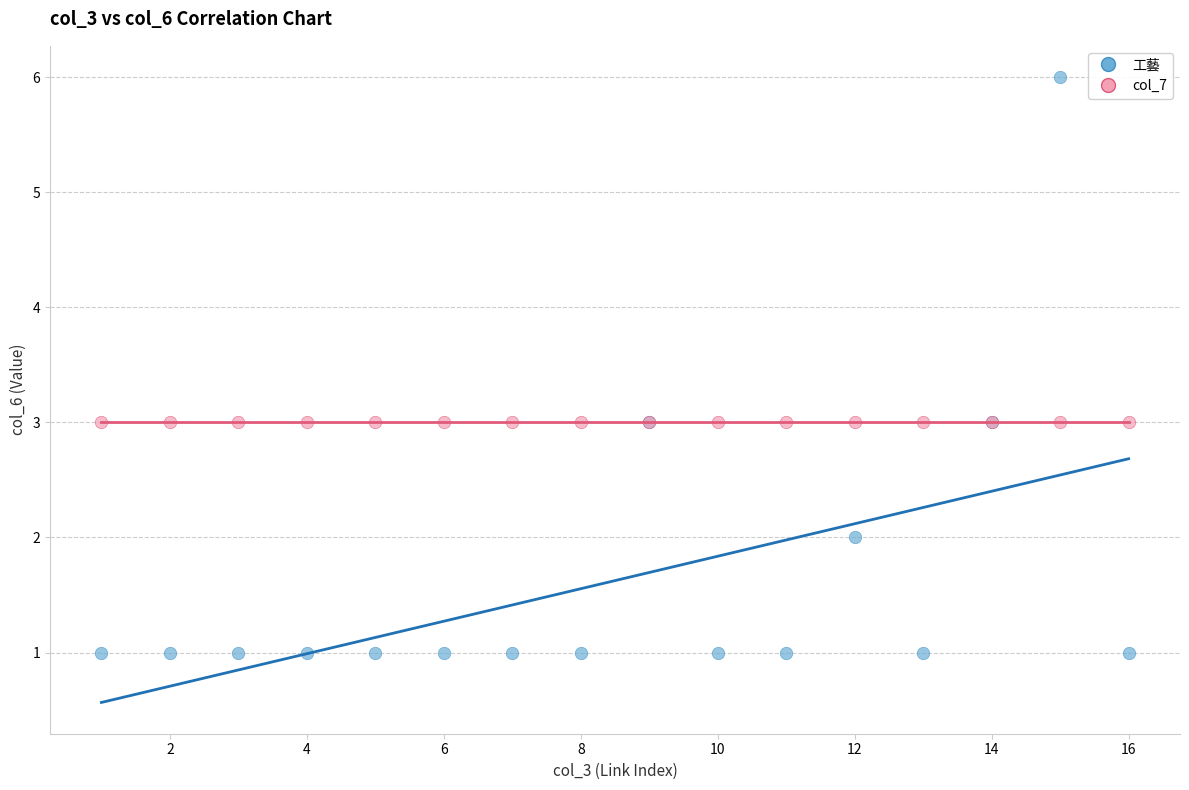

Which series reaches the maximum Y coordinate?

工藝